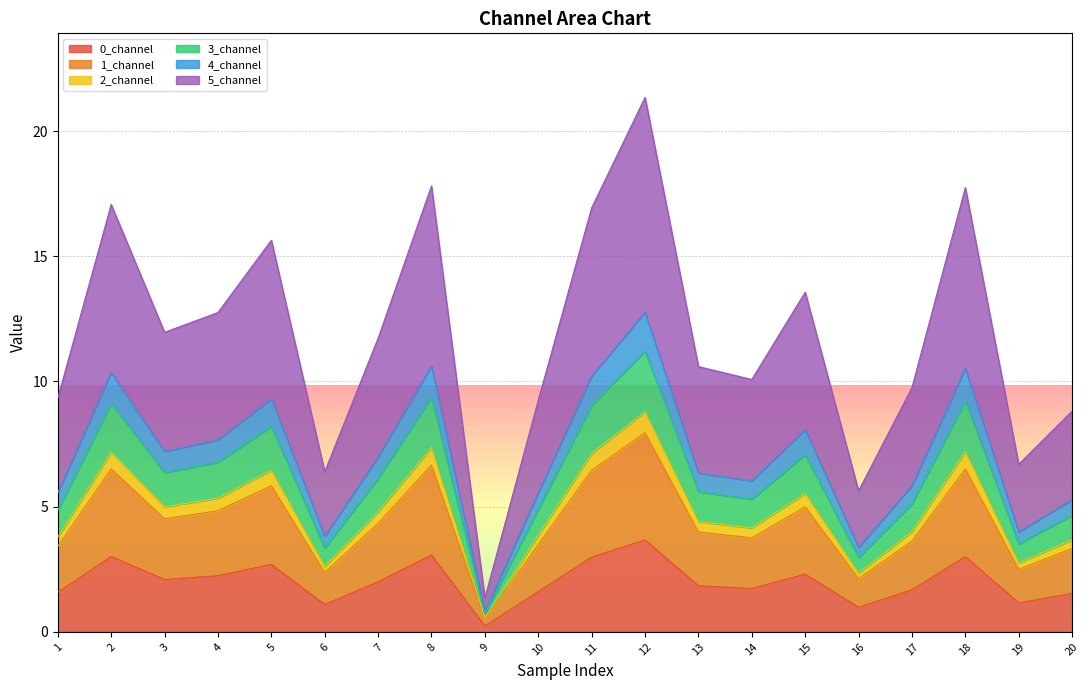

What is the value of the 0_channel point at the 15th from the left?

2.3